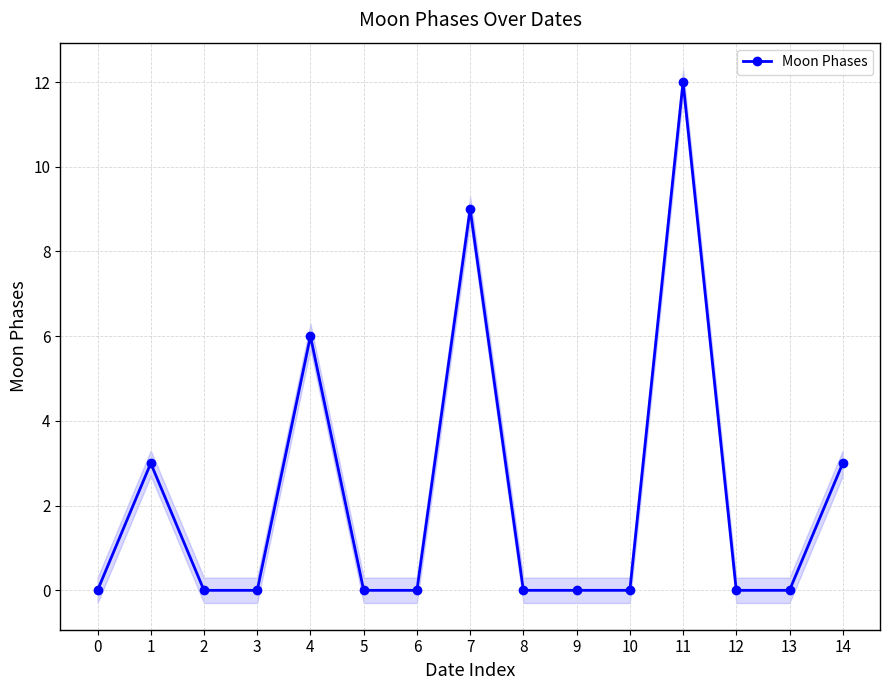

What is the greatest value displayed?

12